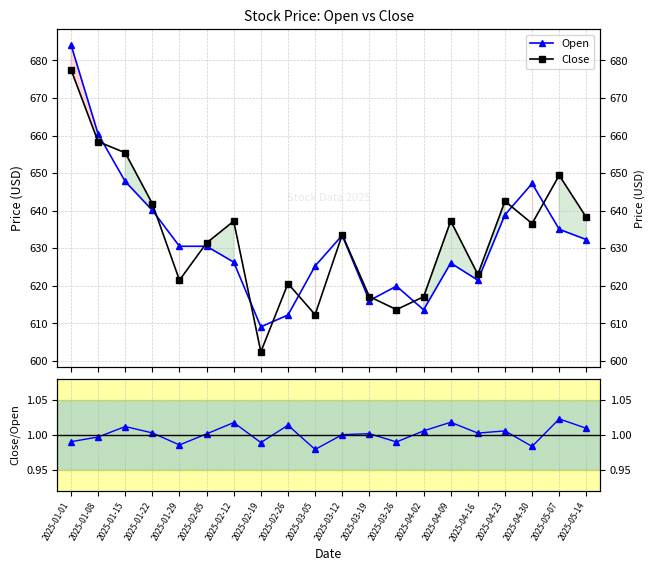

Does the chart display data point markers on the line(s)?

Yes